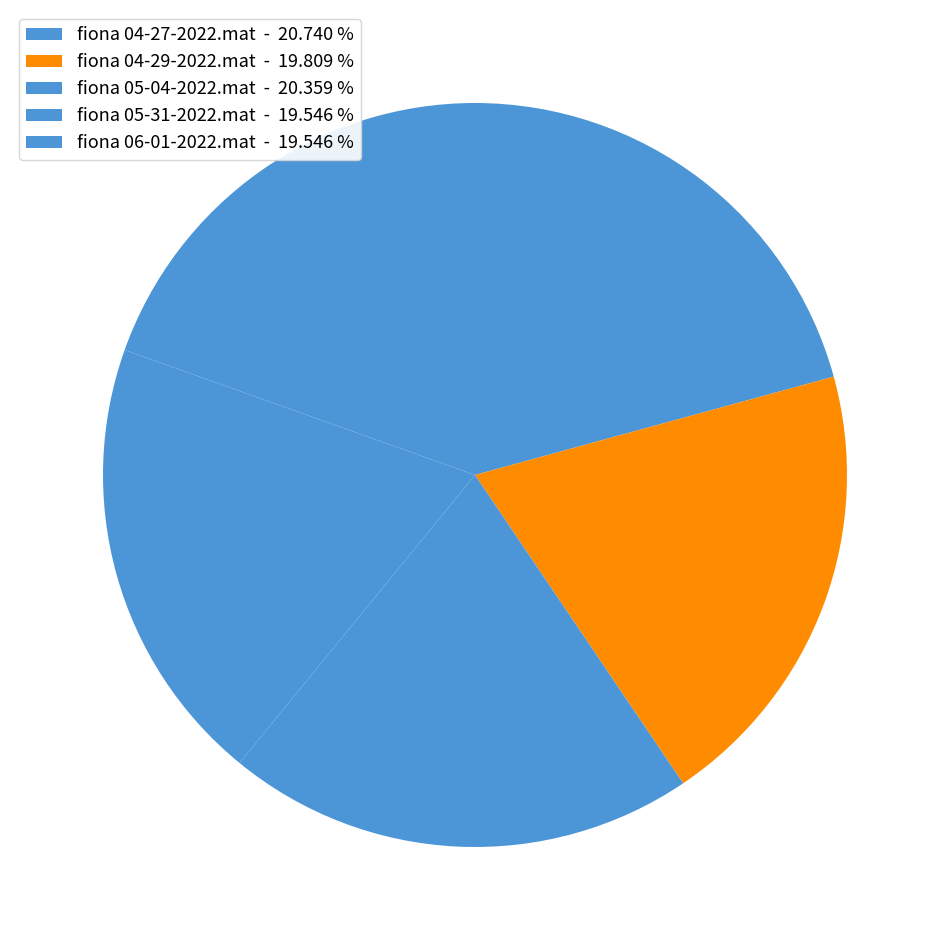

How many segments does this pie chart have?

5